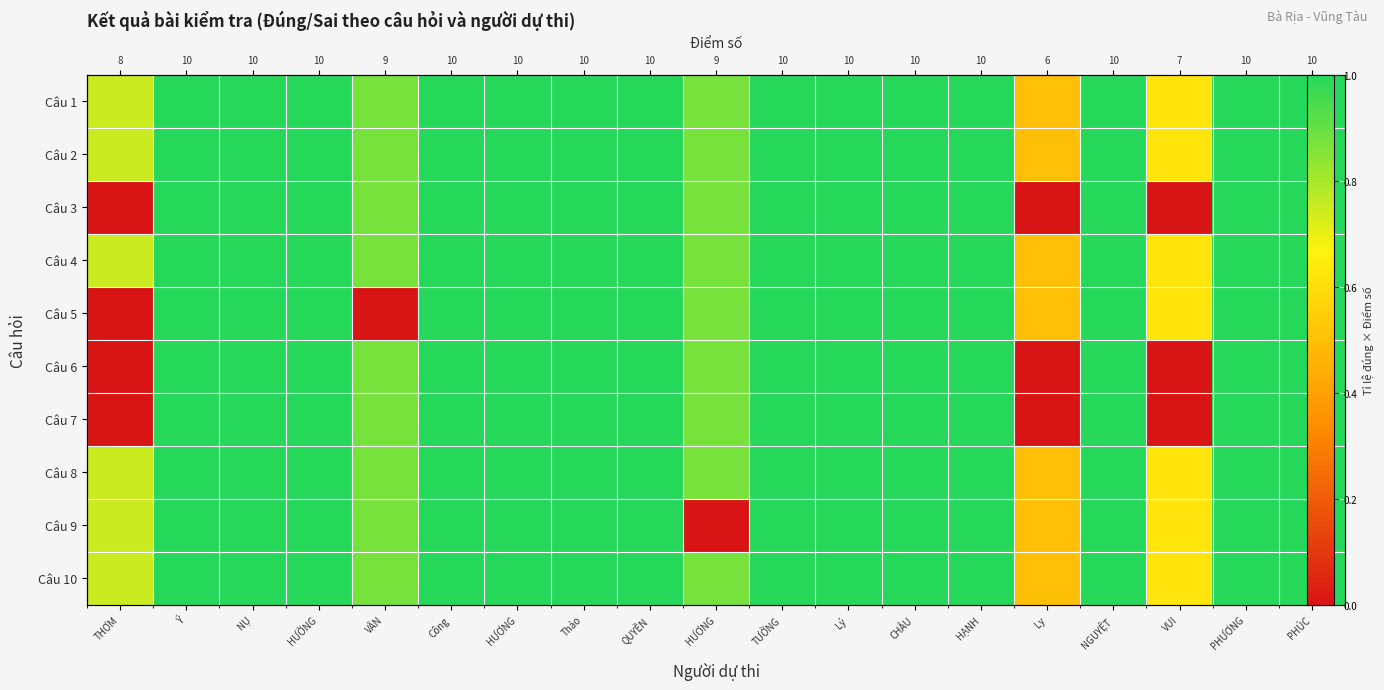

Is the value of Câu 5 at HƯƠNG greater than the value of Câu 10 at THƠM?

Yes